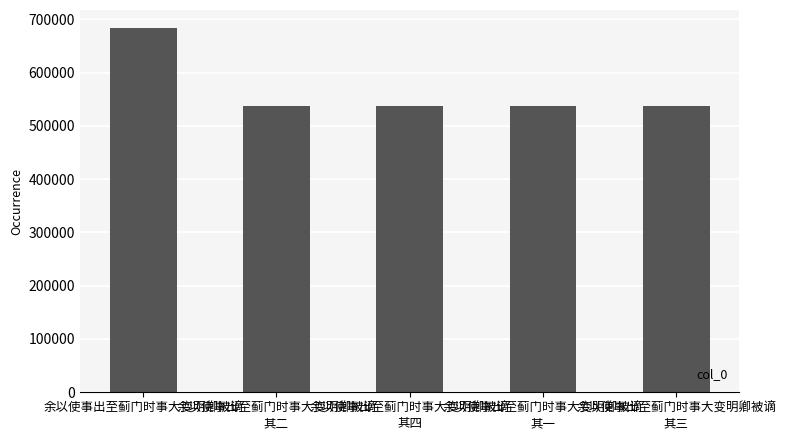

Which category has the highest value across all series?

余以使事出至蓟门时事大变明卿被谪